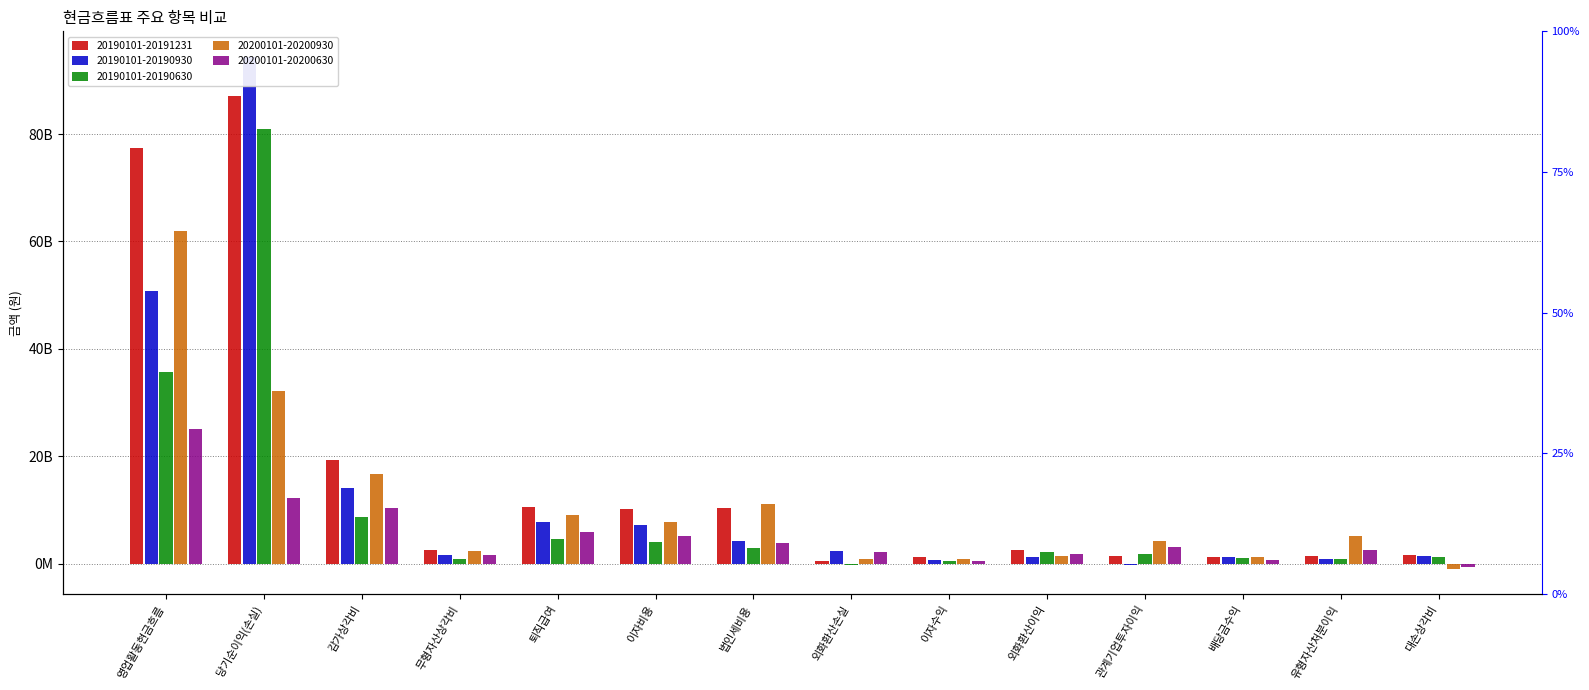

What are all the series names shown in the legend?

20190101-20191231, 20190101-20190930, 20190101-20190630, 20200101-20200930, 20200101-20200630